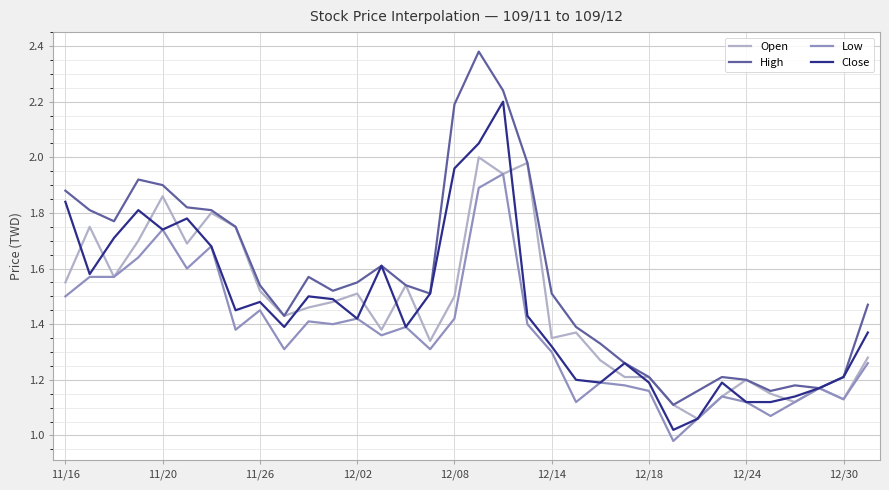

Does the chart have visible grid lines?

Yes